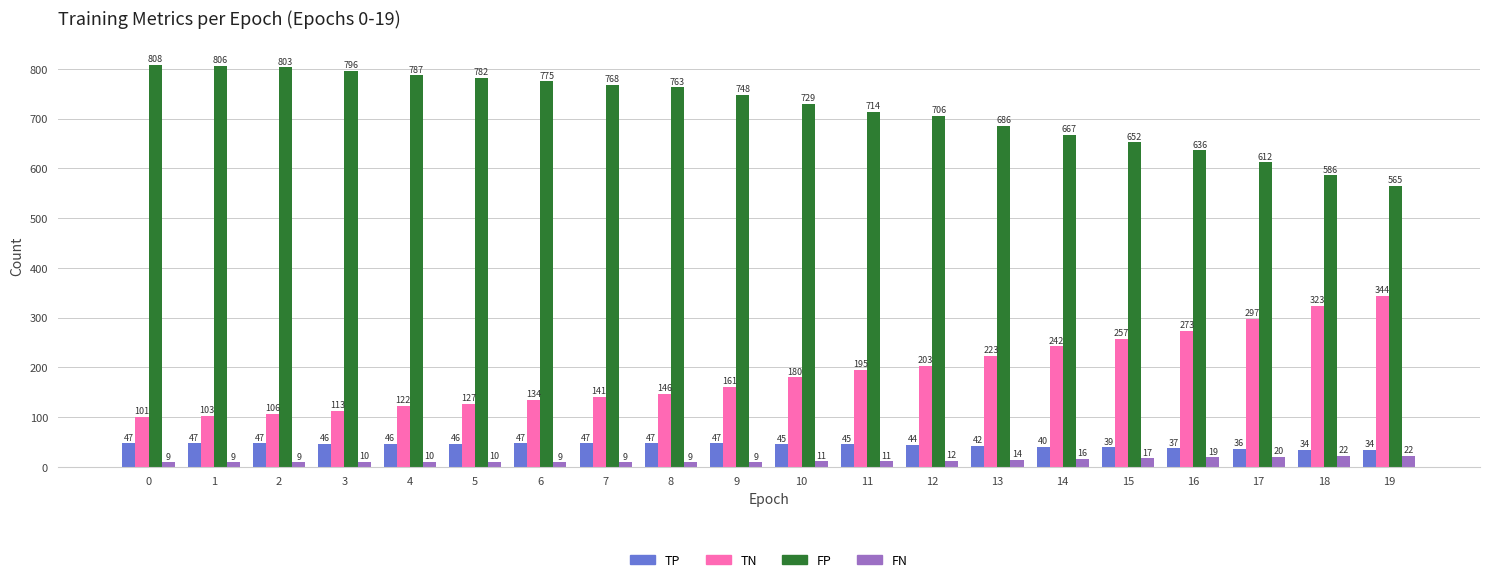

What is the value of the TN bar at the 13th from the left?

203